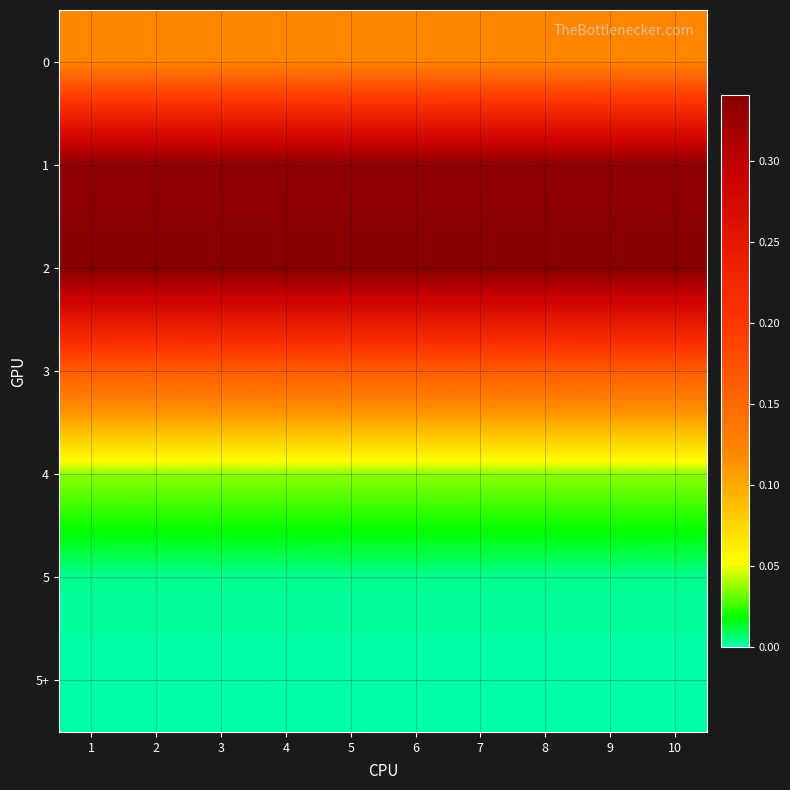

Between 3 and 1, which is larger?

3